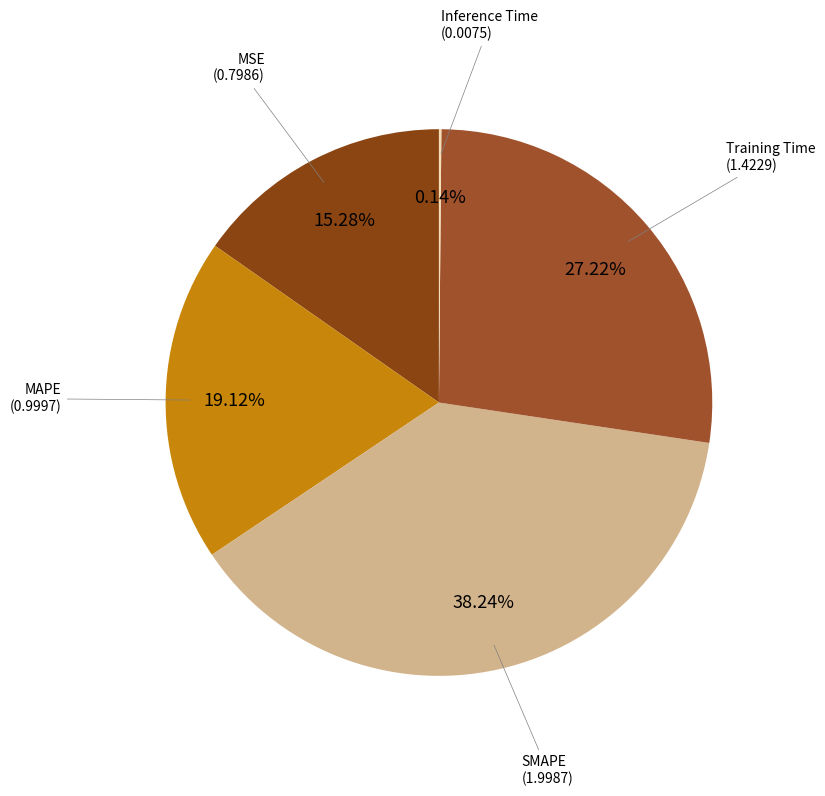

Does any single category account for the majority?

No